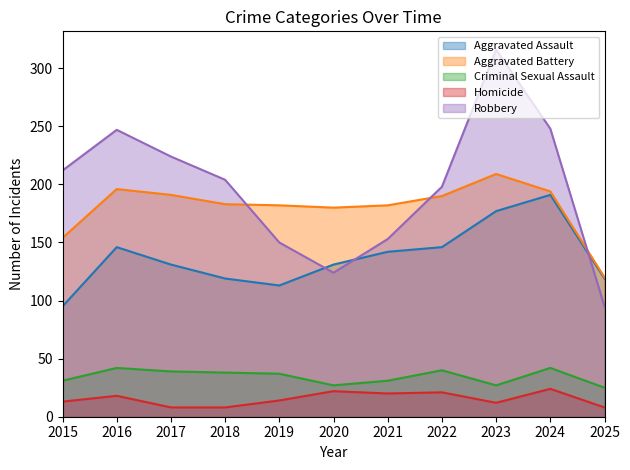

True or false: Aggravated Battery and Aggravated Assault cross at least once.

False